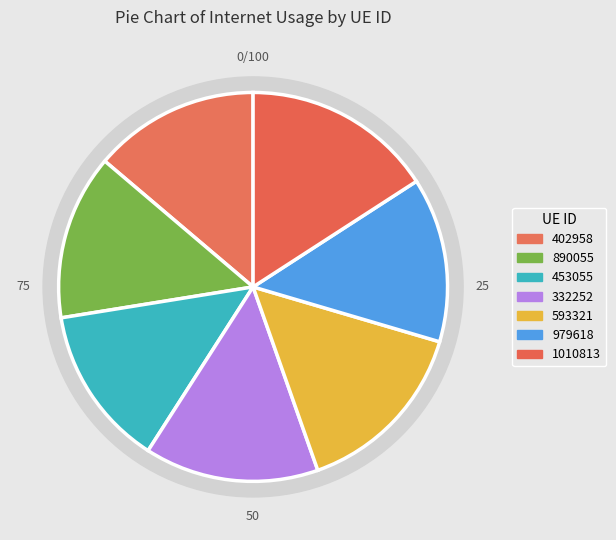

What is the smallest slice in the pie chart?

453055